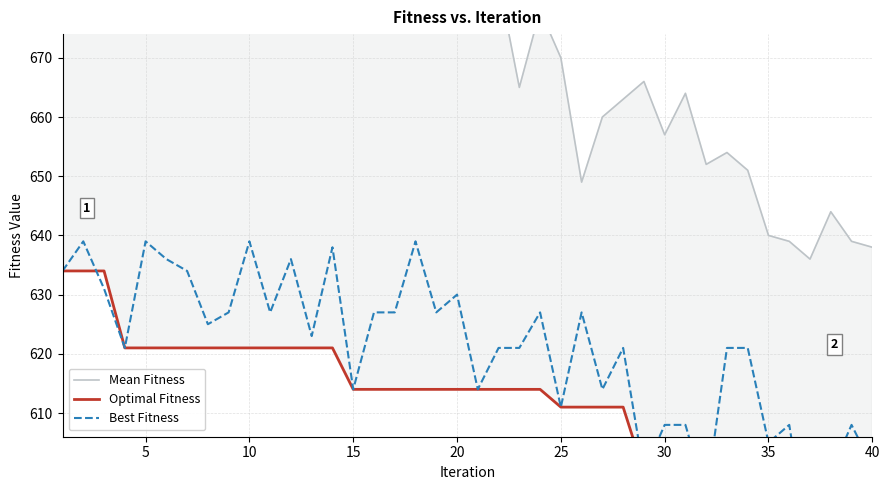

List the series in order of their peak value, highest first.

Mean Fitness, Best Fitness, Optimal Fitness